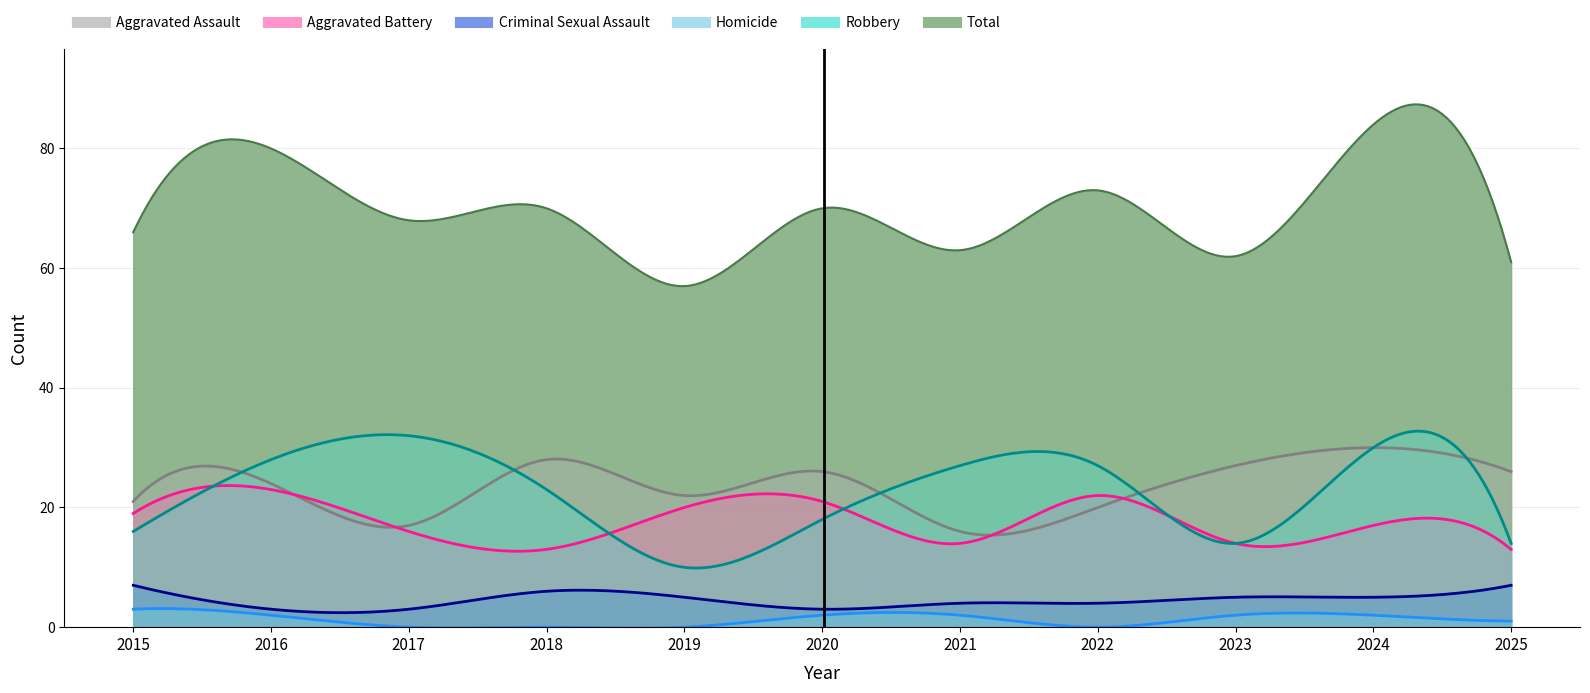

Reading left to right, what are all the values shown in this chart?

Aggravated Assault: 2015=21	2016=24	2017=17	2018=28	2019=22	2020=26	2021=16	2022=20	2023=27	2024=30	2025=26
Aggravated Battery: 2015=19	2016=23	2017=16	2018=13	2019=20	2020=21	2021=14	2022=22	2023=14	2024=17	2025=13
Criminal Sexual Assault: 2015=7	2016=3	2017=3	2018=6	2019=5	2020=3	2021=4	2022=4	2023=5	2024=5	2025=7
Homicide: 2015=3	2016=2	2017=0	2018=0	2019=0	2020=2	2021=2	2022=0	2023=2	2024=2	2025=1
Robbery: 2015=16	2016=28	2017=32	2018=23	2019=10	2020=18	2021=27	2022=27	2023=14	2024=30	2025=14
Total: 2015=66	2016=80	2017=68	2018=70	2019=57	2020=70	2021=63	2022=73	2023=62	2024=84	2025=61